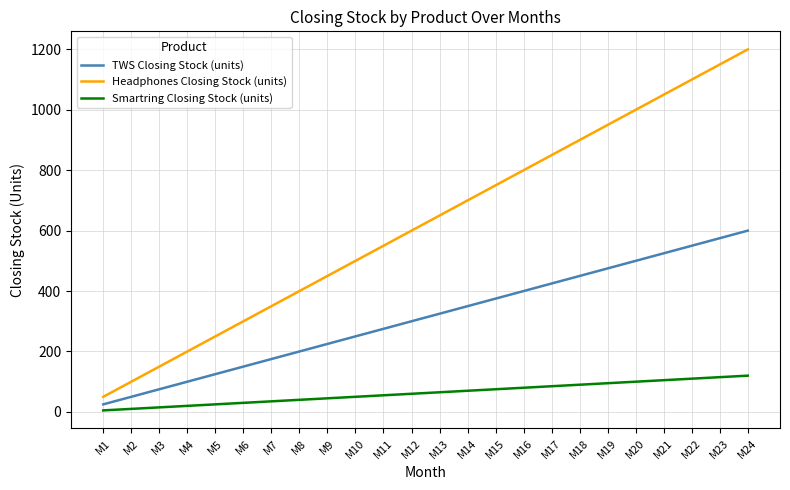

What is the average value of the Headphones Closing Stock (units) series?

625